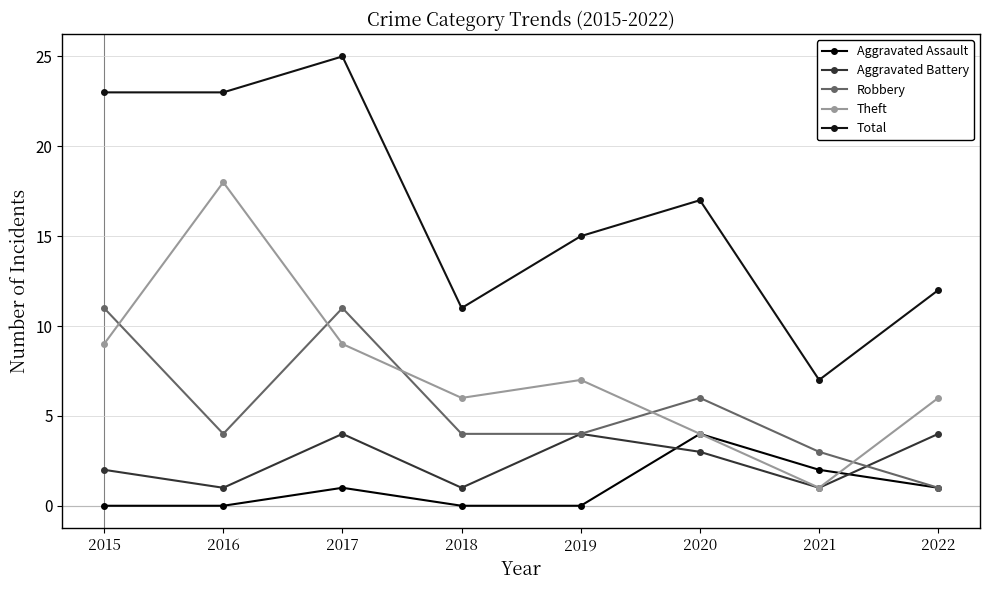

Reading right to left, what are all the values shown in this chart?

Aggravated Assault: 2022=1	2021=2	2020=4	2019=0	2018=0	2017=1	2016=0	2015=0
Aggravated Battery: 2022=4	2021=1	2020=3	2019=4	2018=1	2017=4	2016=1	2015=2
Robbery: 2022=1	2021=3	2020=6	2019=4	2018=4	2017=11	2016=4	2015=11
Theft: 2022=6	2021=1	2020=4	2019=7	2018=6	2017=9	2016=18	2015=9
Total: 2022=12	2021=7	2020=17	2019=15	2018=11	2017=25	2016=23	2015=23